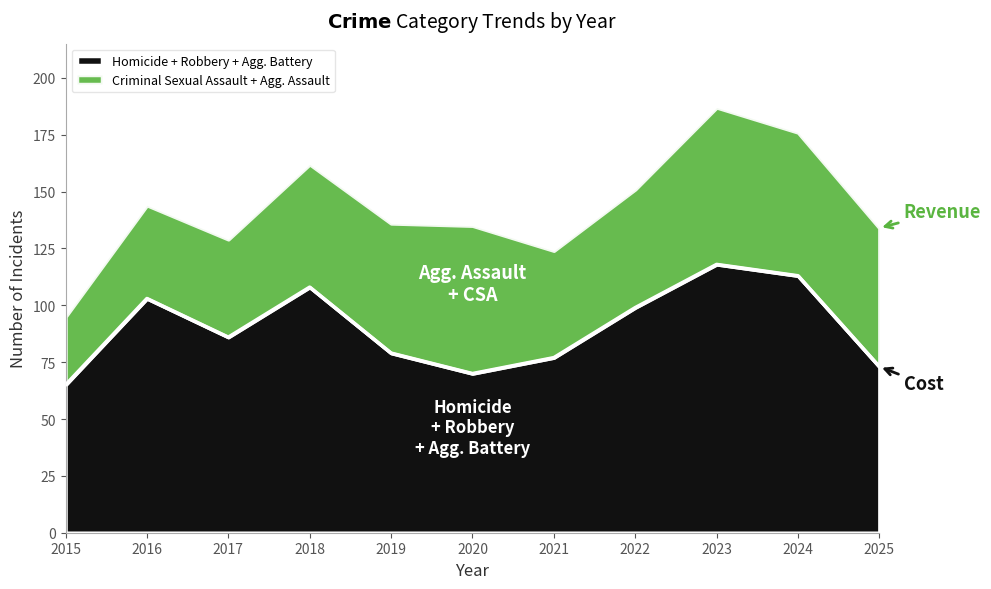

The Homicide + Robbery + Agg. Battery series shows 154 at 2016. True or false?

False